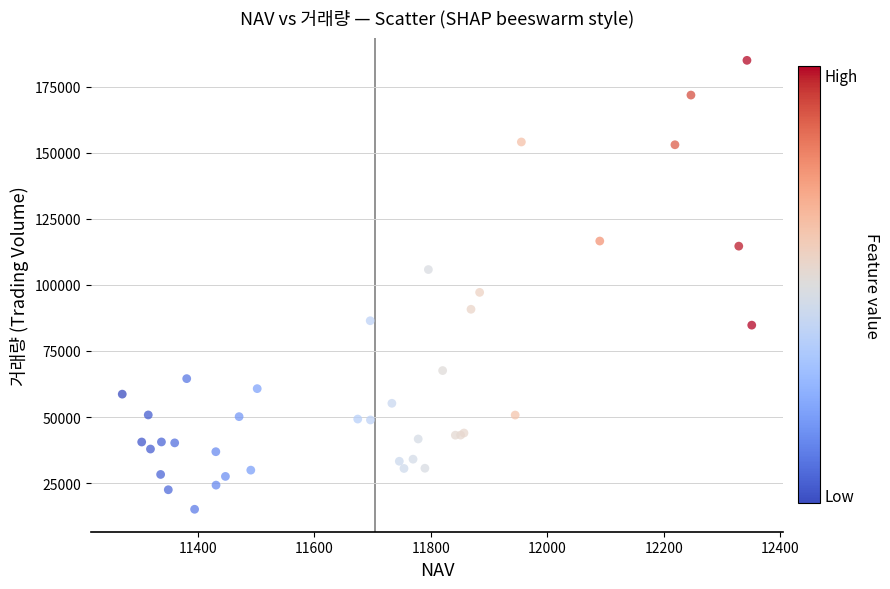

What Y value in the scatter plot is closest to 100029?

97168.7